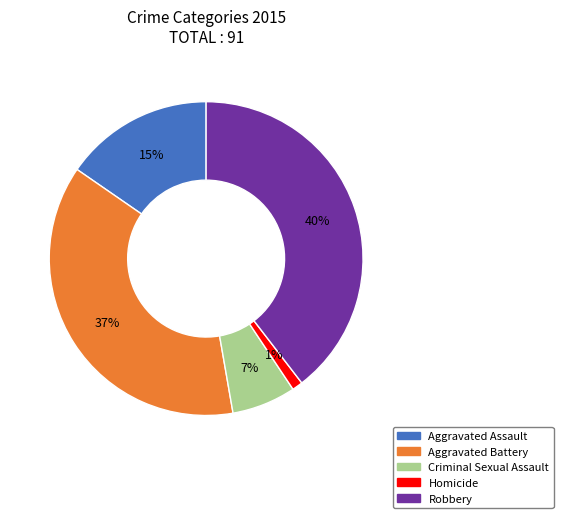

How many segments does this pie chart have?

5